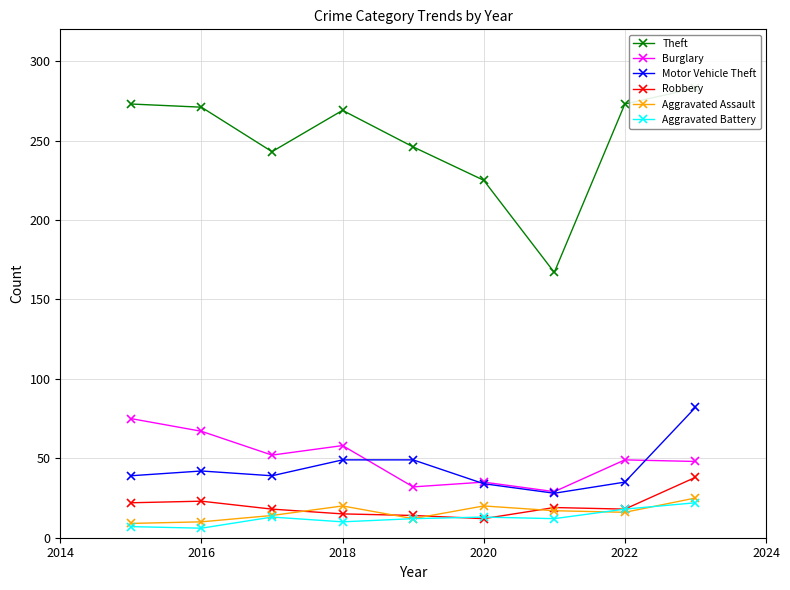

In Aggravated Assault, how many points are higher than both neighbors (excluding endpoints)?

2